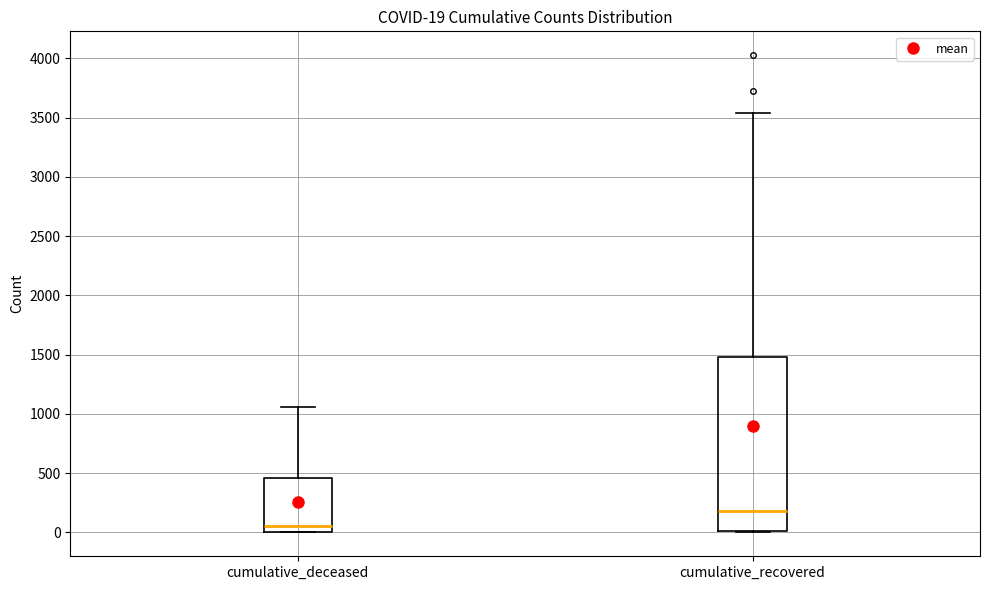

Which box's median line is the lowest?

cumulative_deceased